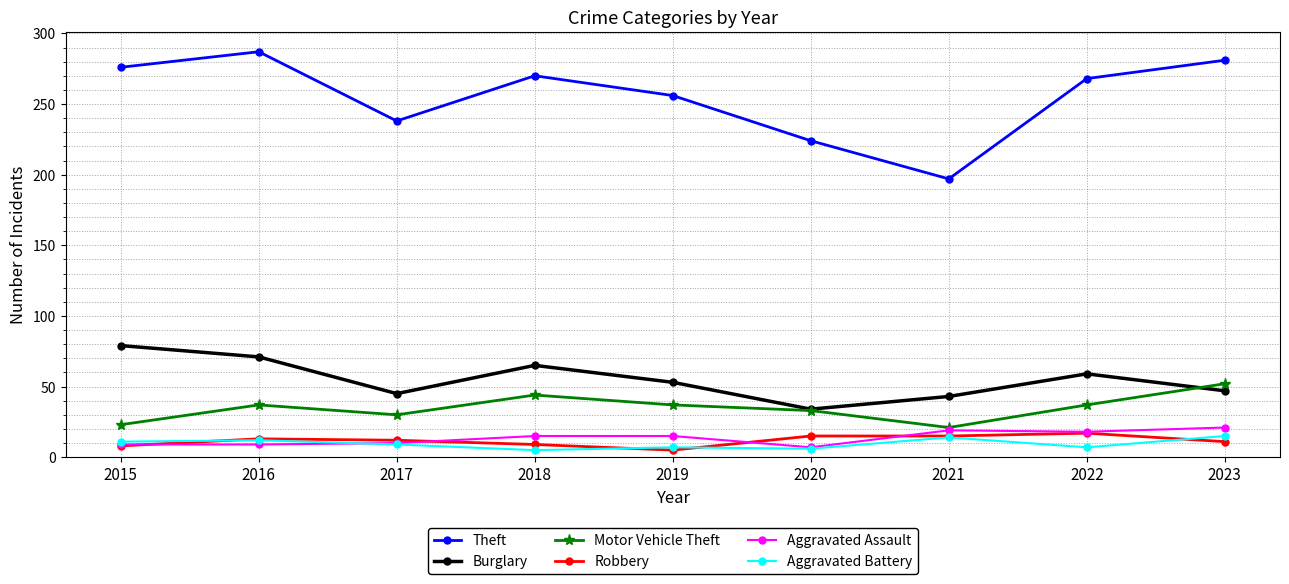

What is the sum of all Robbery values?

105